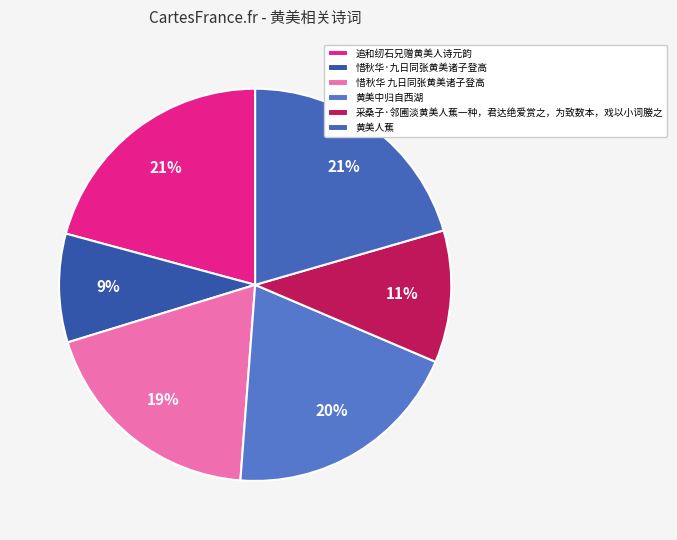

To the nearest percent, what is the combined percentage of 采桑子·邻圃淡黄美人蕉一种，君达绝爱赏之，为致数本，戏以小词媵之 and 黄美人蕉?

31%